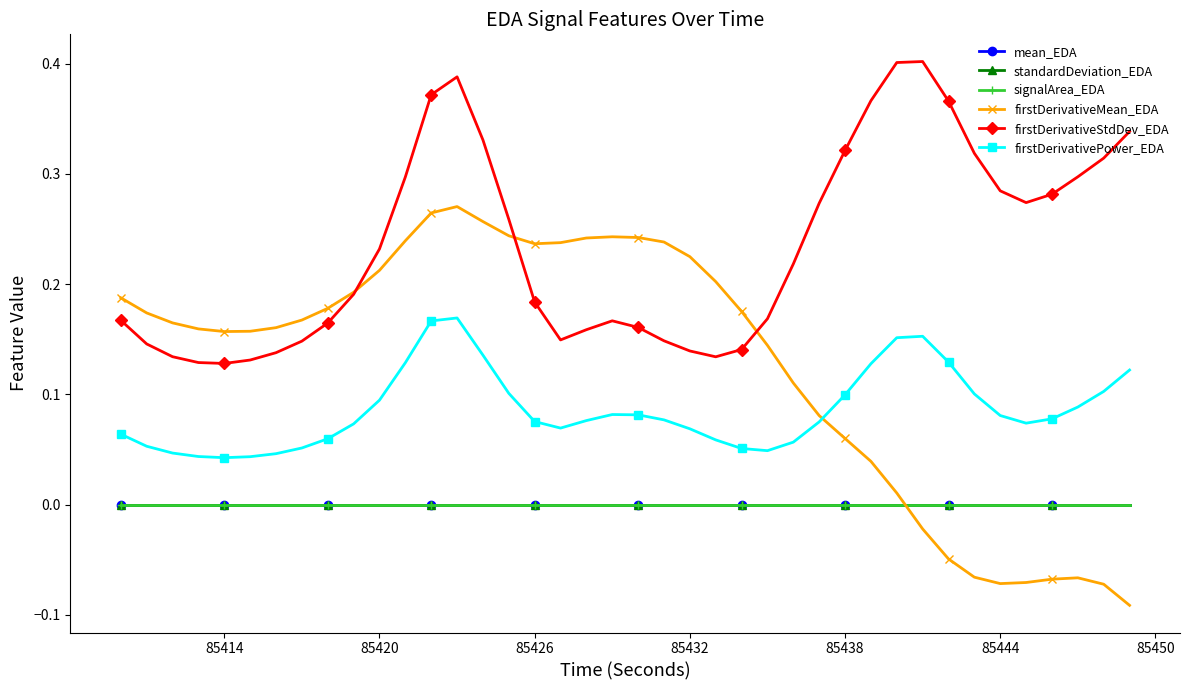

Which series has the largest total across all categories?

firstDerivativeStdDev_EDA